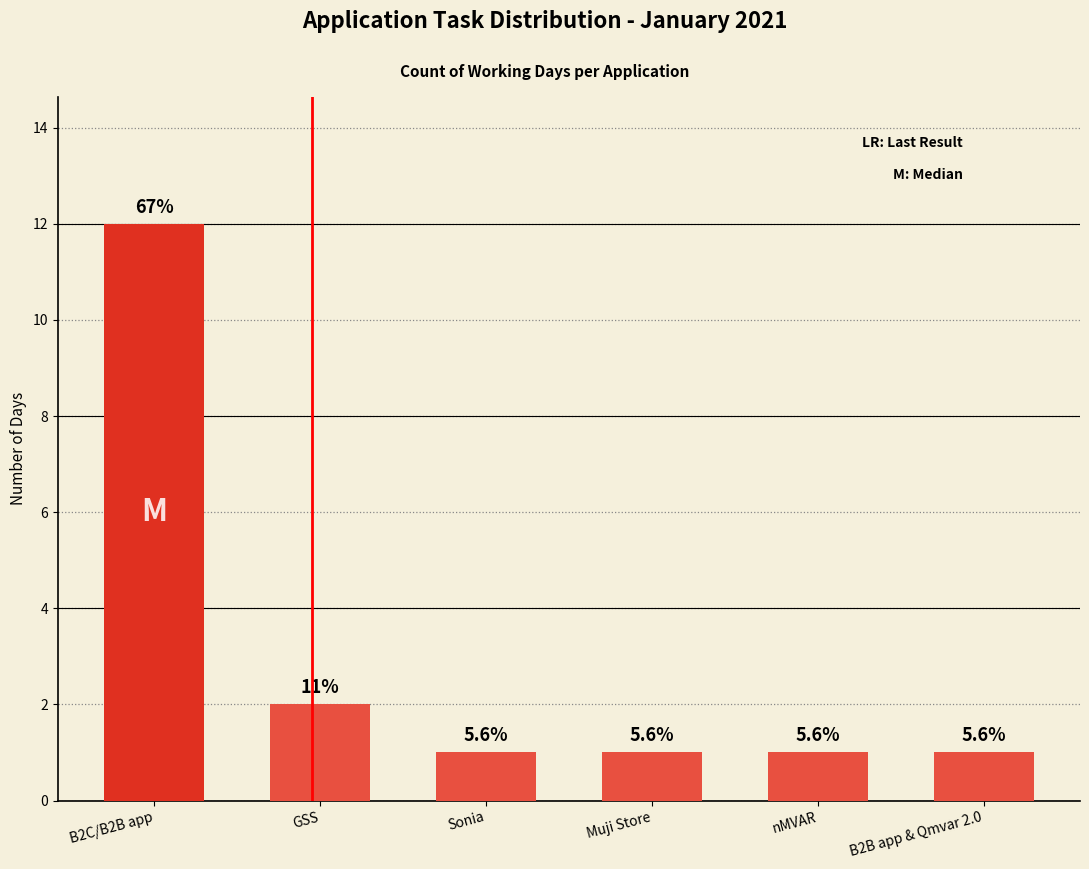

What is the label of the 6th bar from the right?

B2C/B2B app